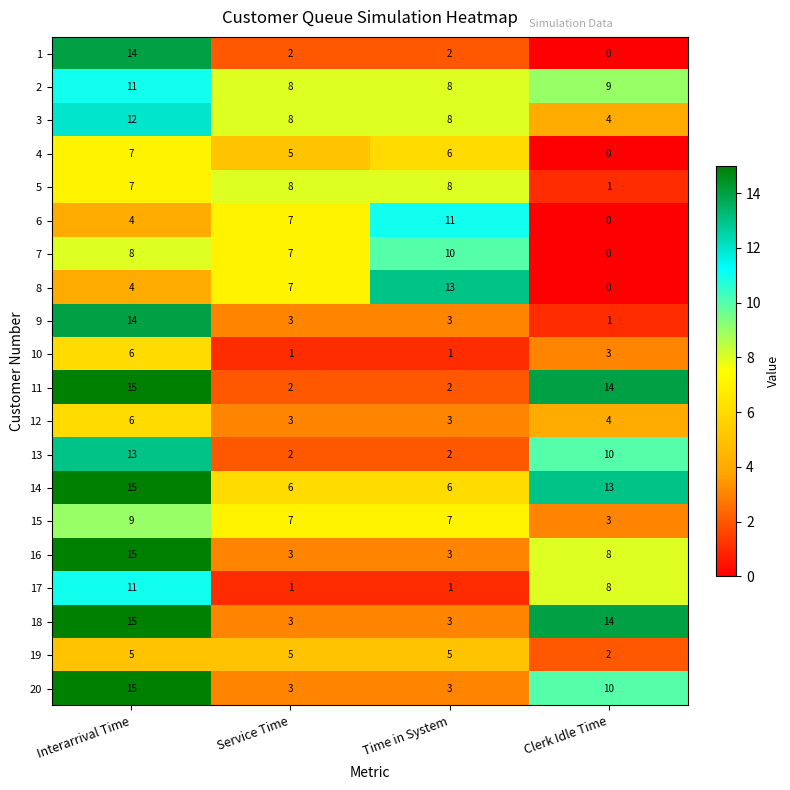

What is the total value across all series at Time in System?

105